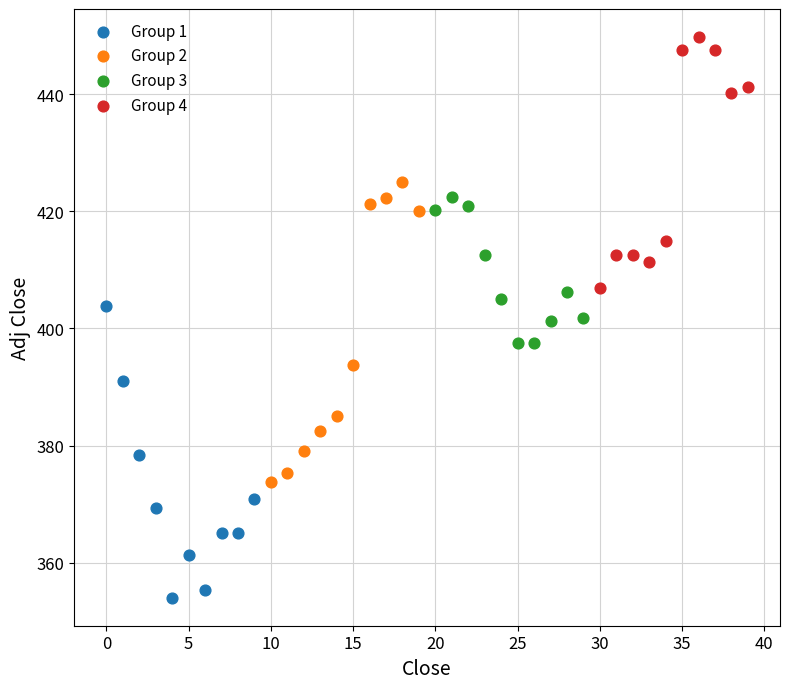

Which series reaches the minimum Y coordinate?

Group 1